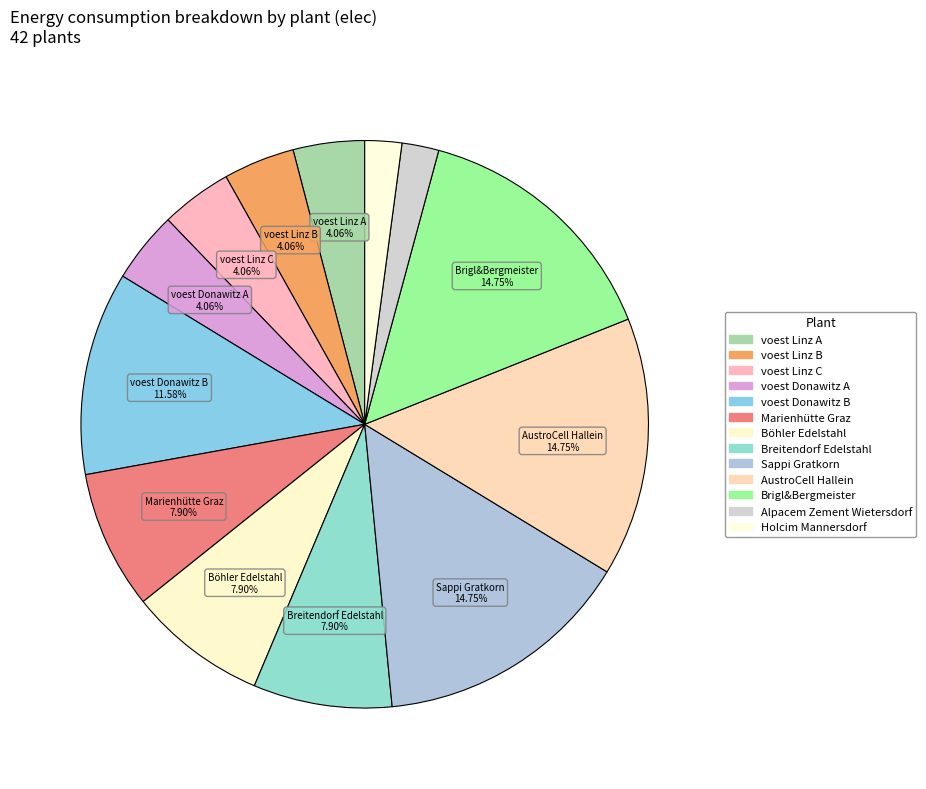

How many segments does this pie chart have?

13